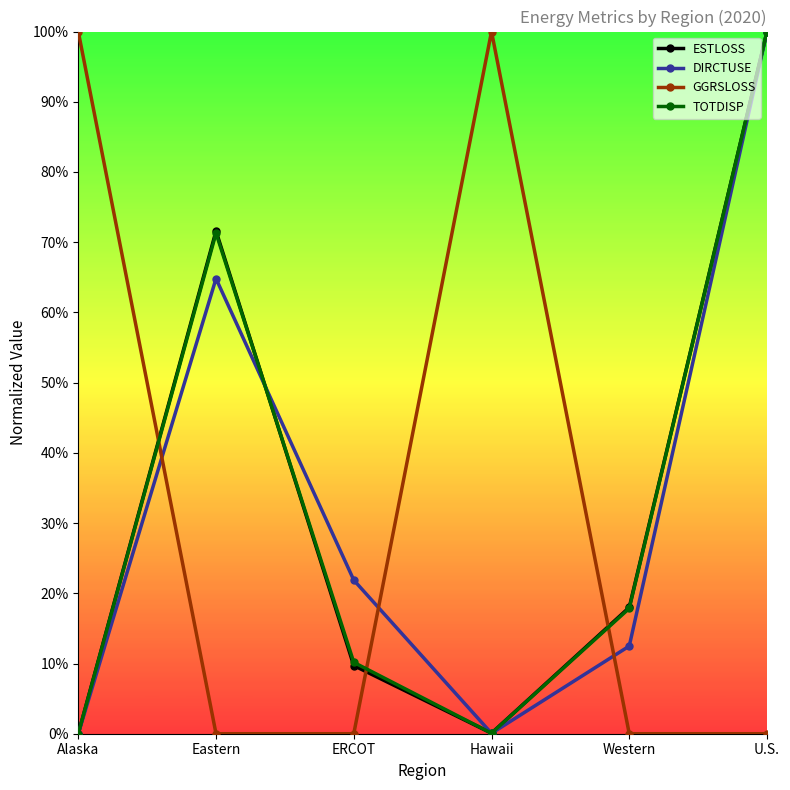

Reading left to right, list all the values displayed in this chart.

ESTLOSS: Alaska=0.0	Eastern=0.7	ERCOT=0.1	Hawaii=0.0	Western=0.2	U.S.=1.0
DIRCTUSE: Alaska=0.0	Eastern=0.6	ERCOT=0.2	Hawaii=0.0	Western=0.1	U.S.=1.0
GGRSLOSS: Alaska=1.0	Eastern=0.0	ERCOT=0.0	Hawaii=1.0	Western=0.0	U.S.=0.0
TOTDISP: Alaska=0.0	Eastern=0.7	ERCOT=0.1	Hawaii=0.0	Western=0.2	U.S.=1.0